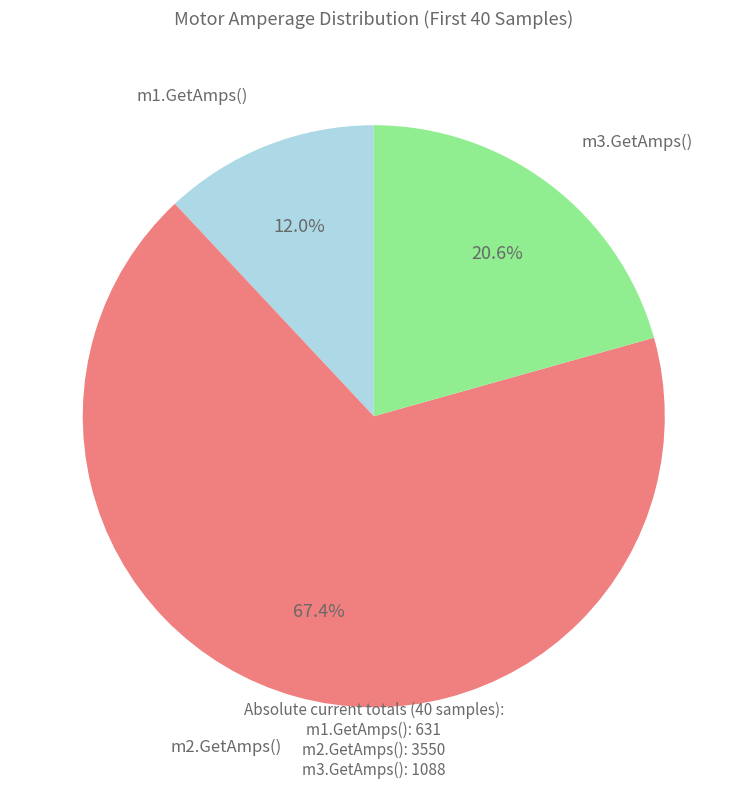

Does any single category account for the majority?

Yes